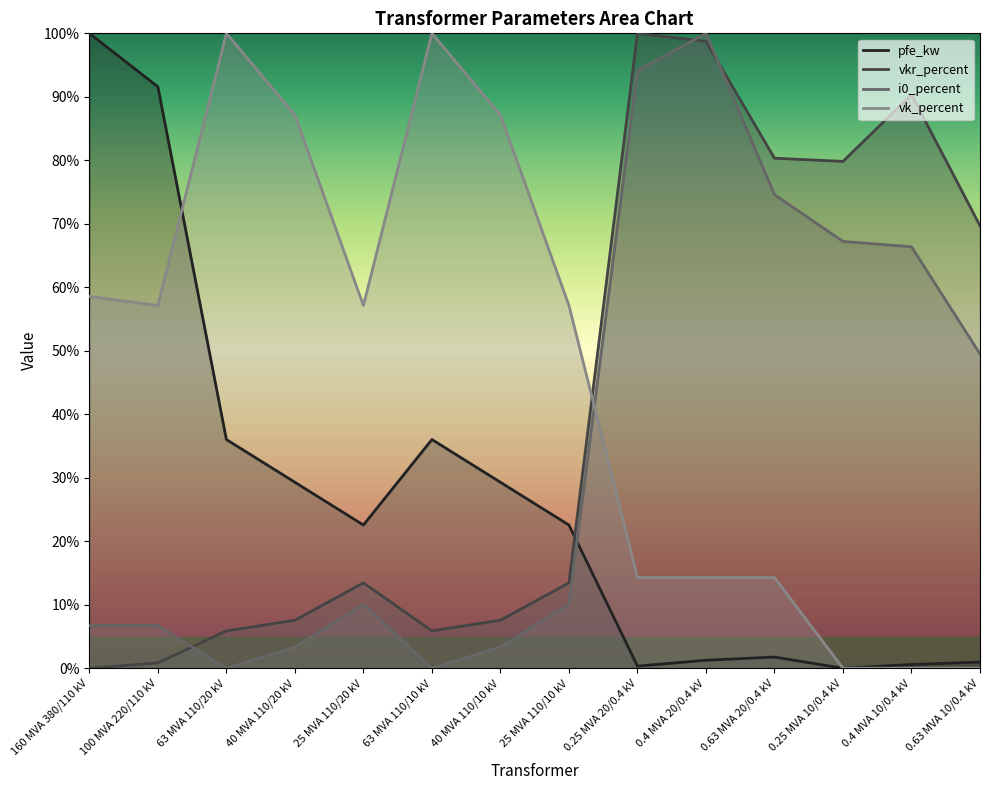

Reading right to left, what are all the values shown in this chart?

pfe_kw: 1.0	0.6	0.0	1.8	1.3	0.3	22.6	29.3	36.0	22.6	29.3	36.0	91.6	100.0
vkr_percent: 69.7	90.3	79.8	80.3	98.7	100.0	13.4	7.6	5.9	13.4	7.6	5.9	0.8	0.0
i0_percent: 49.5	66.4	67.2	74.6	100.0	94.1	10.1	3.4	0.0	10.1	3.4	0.0	6.7	6.7
vk_percent: 0.0	0.0	0.0	14.3	14.3	14.3	57.1	87.1	100.0	57.1	87.1	100.0	57.1	58.6